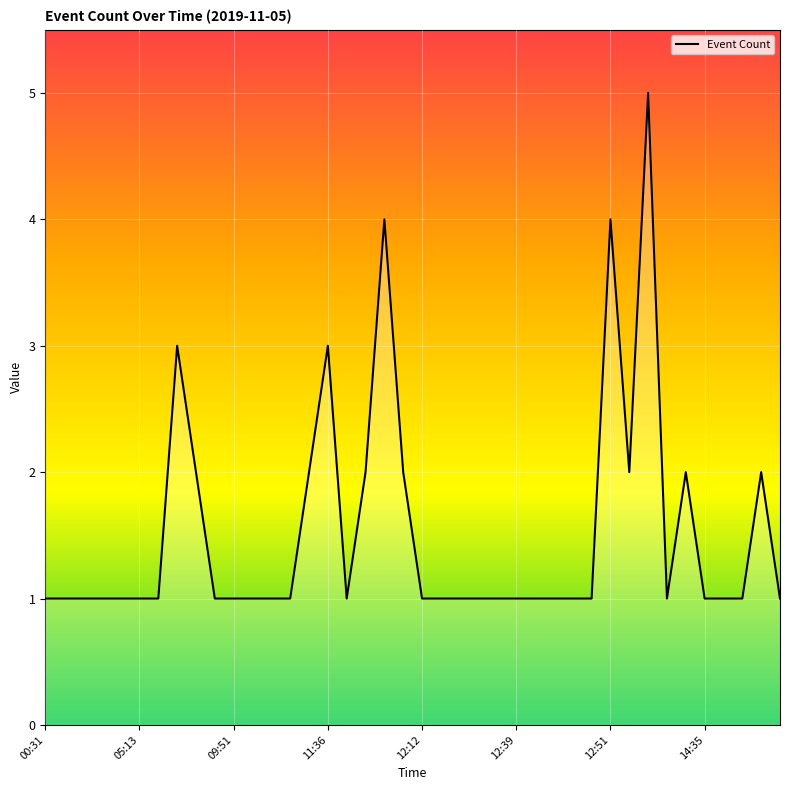

What is the greatest value displayed?

5